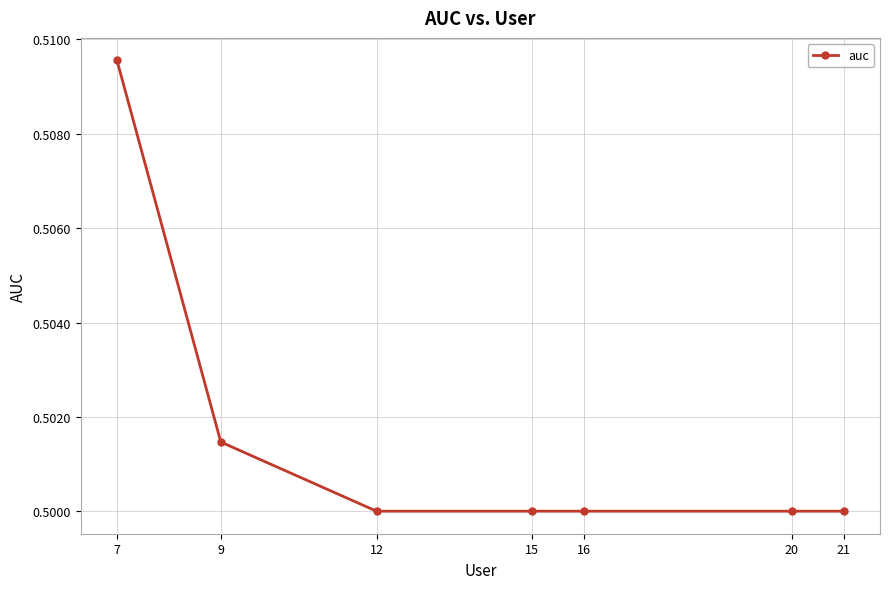

True or false: the data shows 0.9 at 9.

False